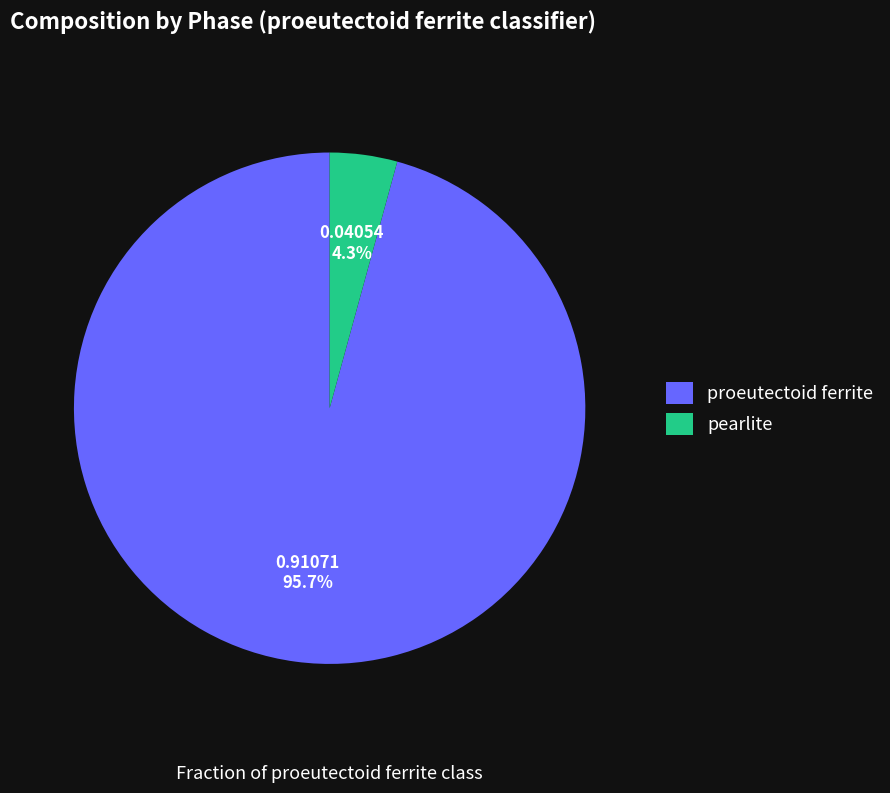

Combined, do proeutectoid ferrite and pearlite account for over 50%?

Yes